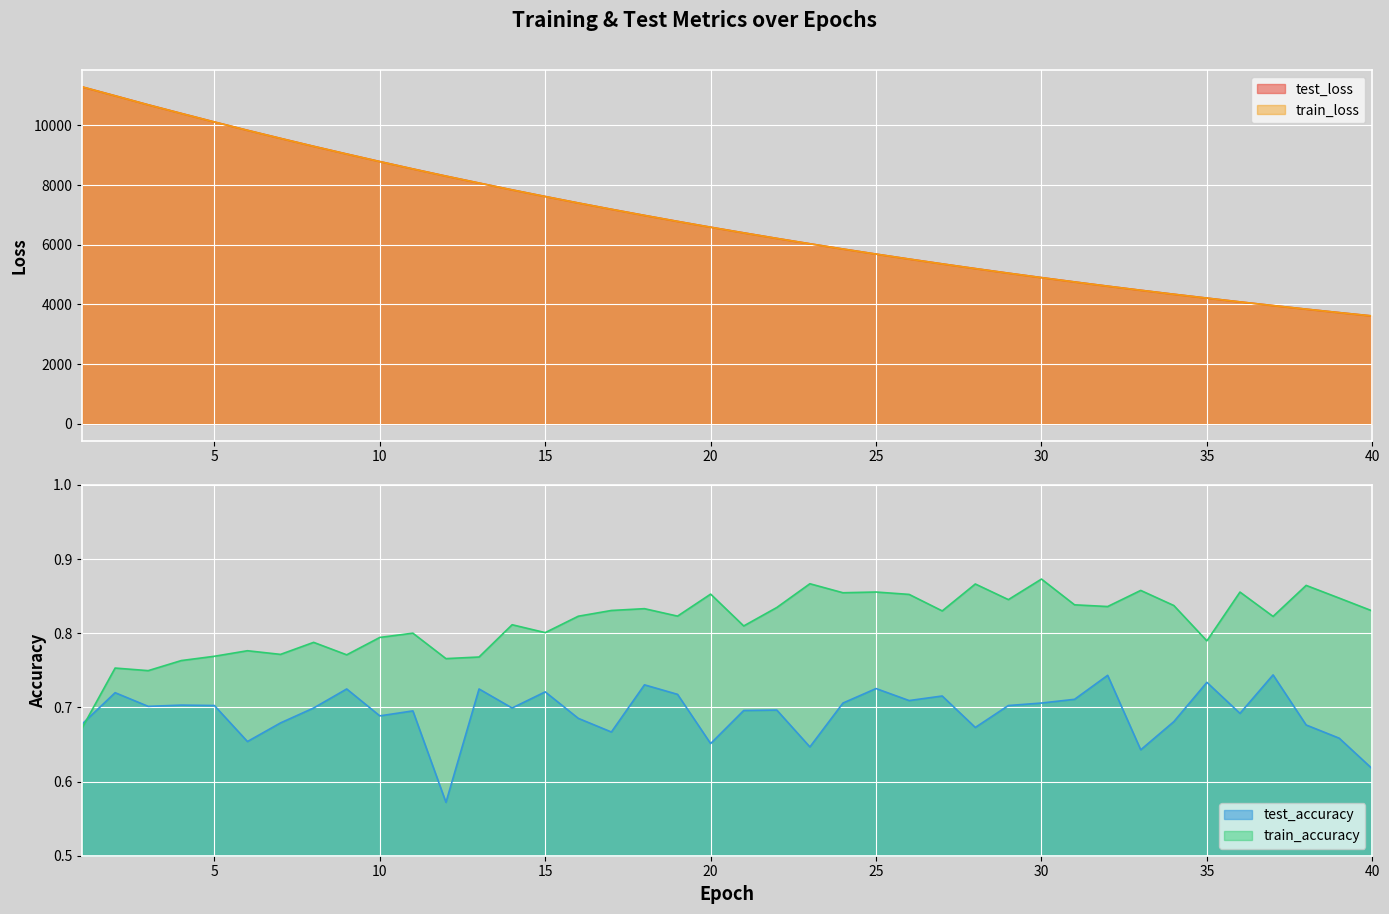

What is the difference between the train_loss values at 18 and 13?

1083.8